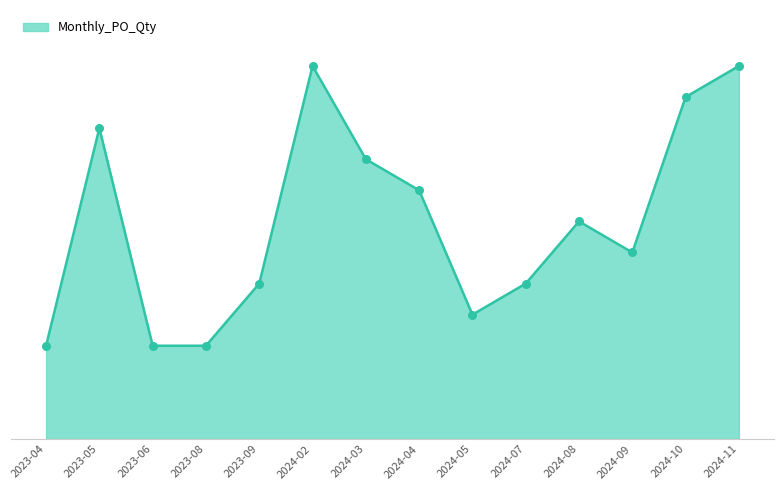

Between 2023-09 and 2024-07, which is larger?

2023-09